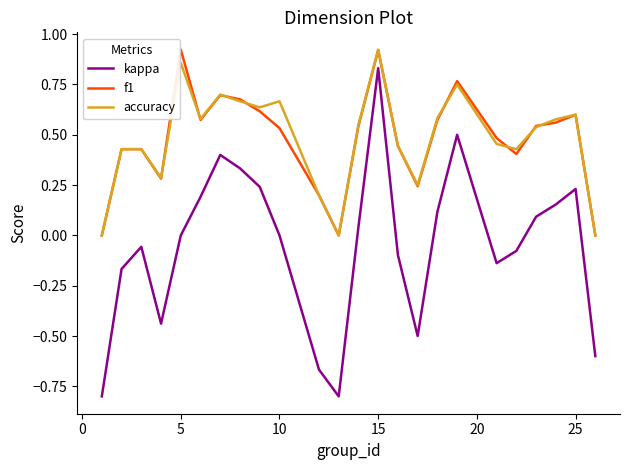

How many lines are shown in the chart?

3